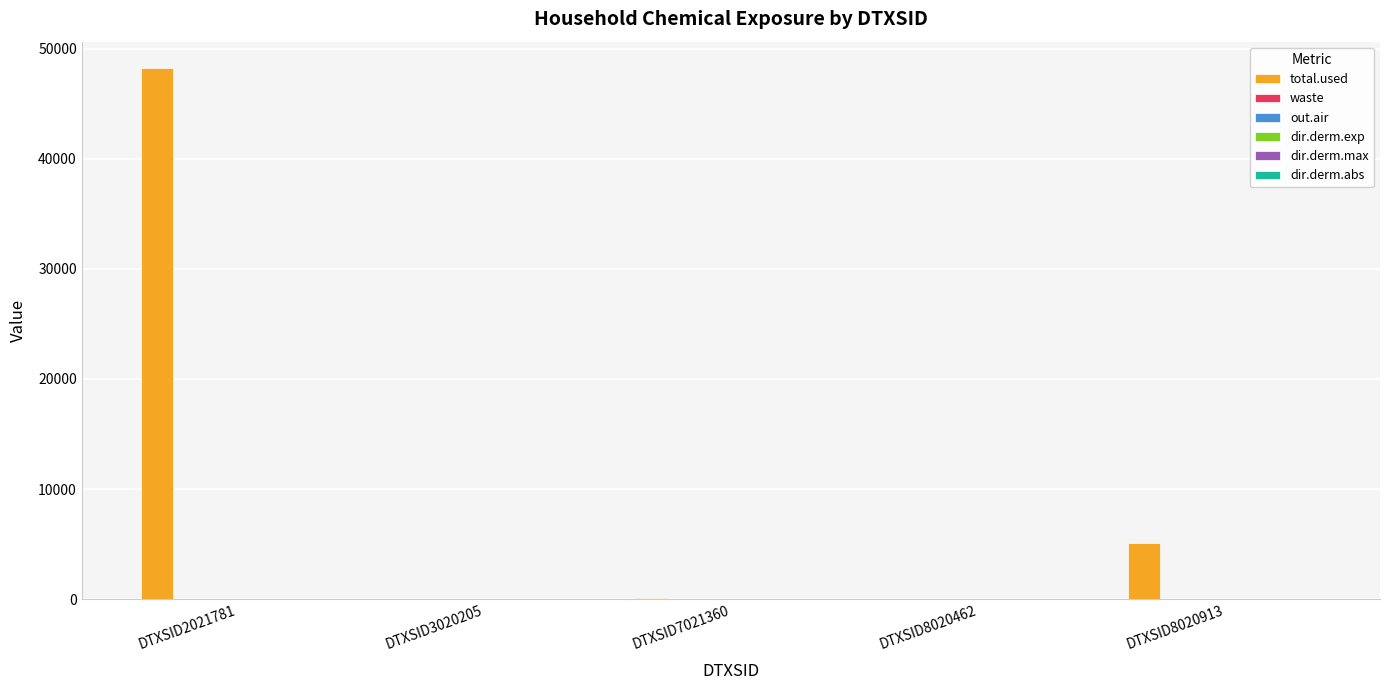

Which series has the largest total across all categories?

total.used